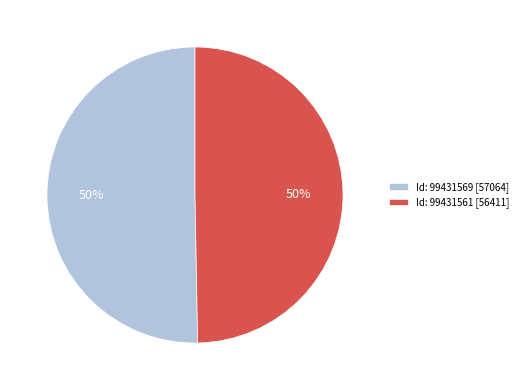

Is the sum of Id: 99431561 [56411] and Id: 99431569 [57064] greater than half?

Yes